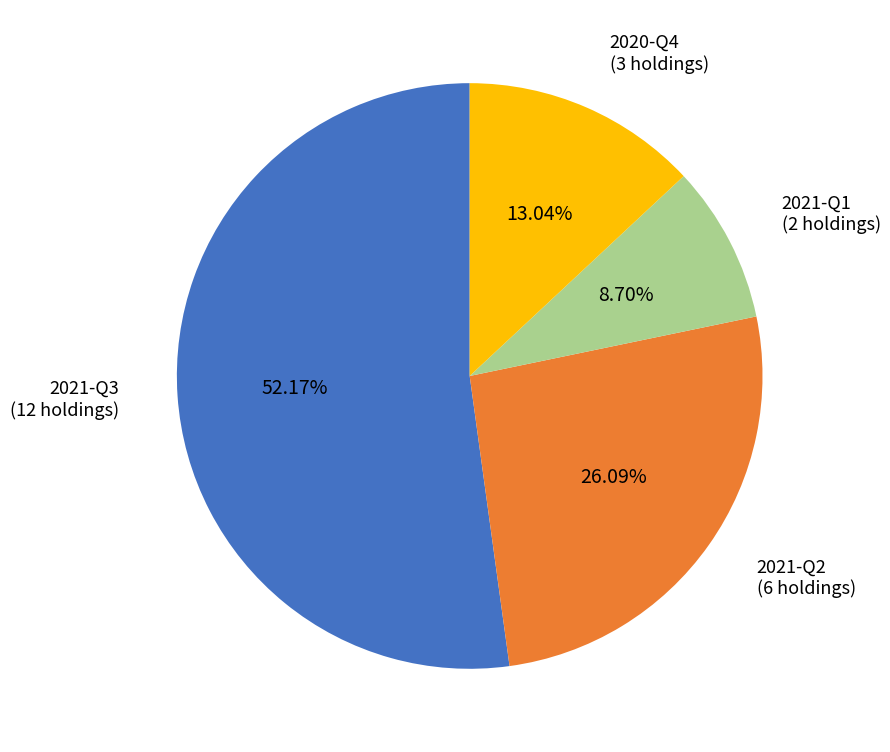

What is the smallest slice in the pie chart?

2021-Q1